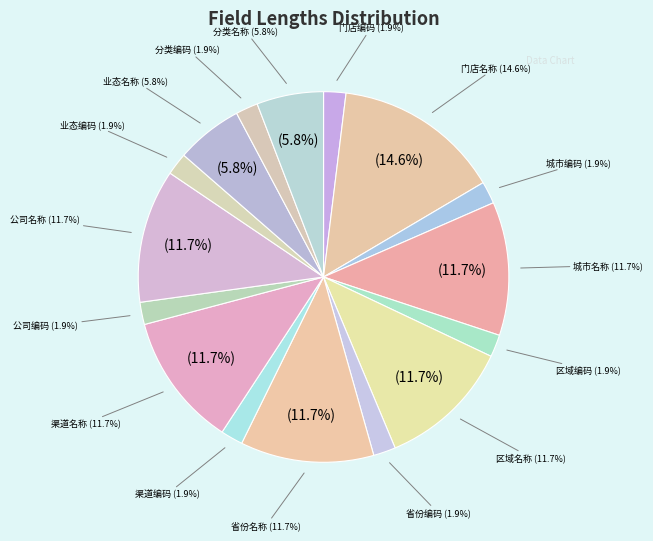

Which has a higher value, 区域名称 or 分类编码?

区域名称